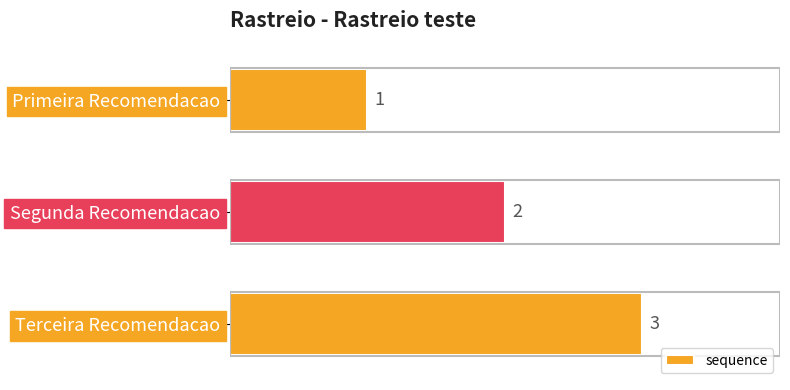

What is the difference between the maximum and minimum values?

2